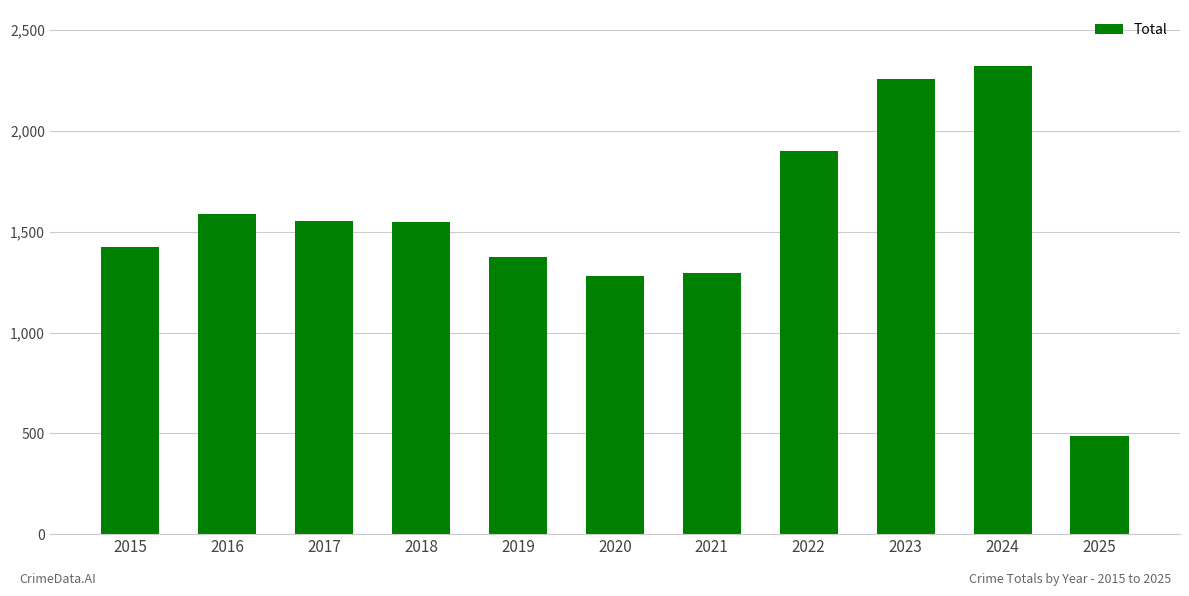

The chart shows a value of 1374 at 2019. True or false?

True